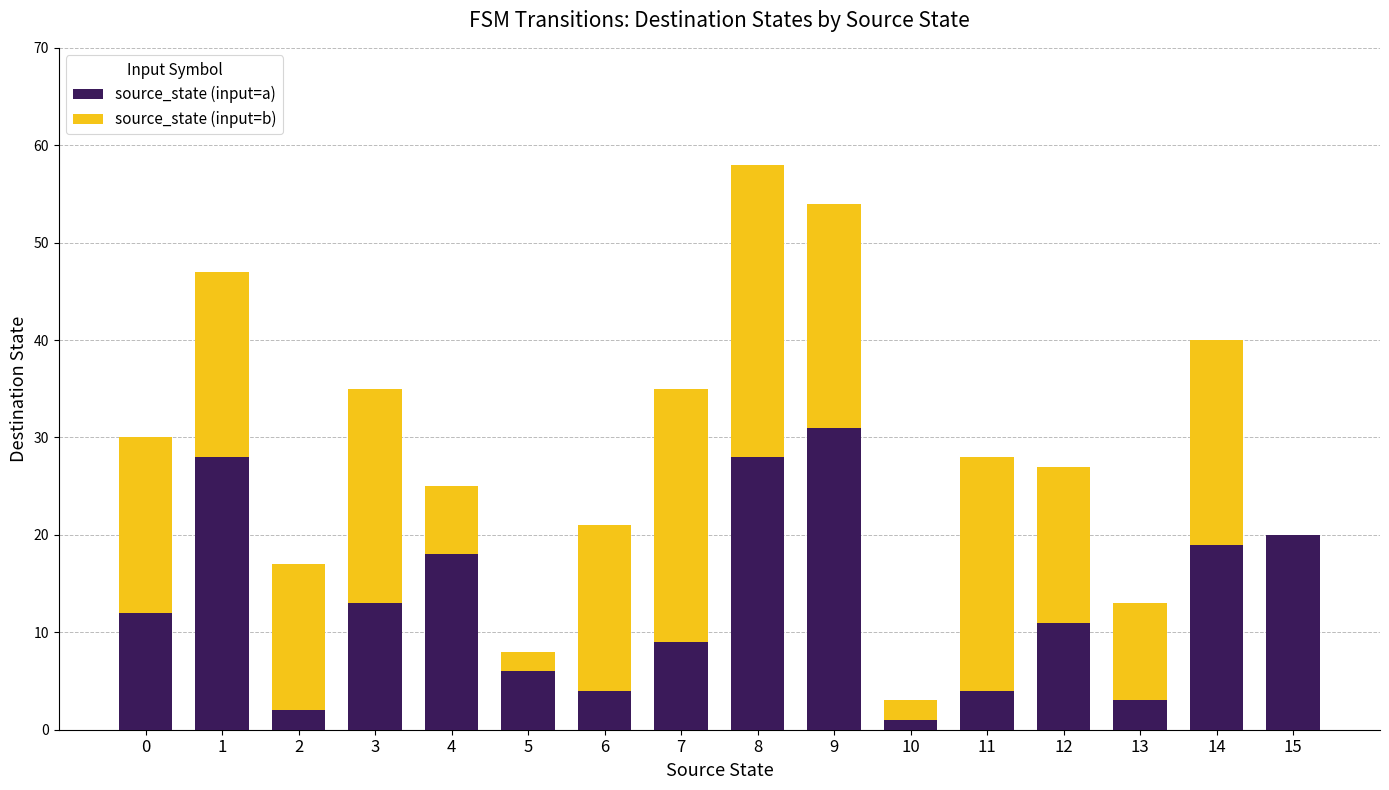

Count the number of data series in this chart.

2